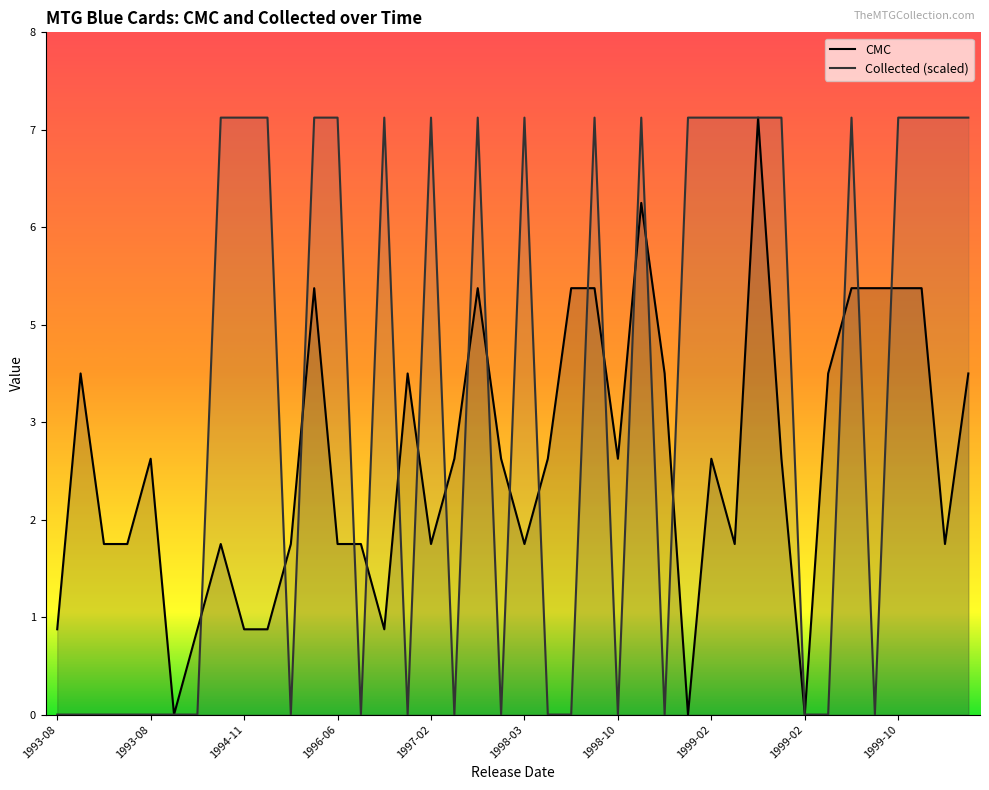

How many values in the cmc series exceed 3?

15